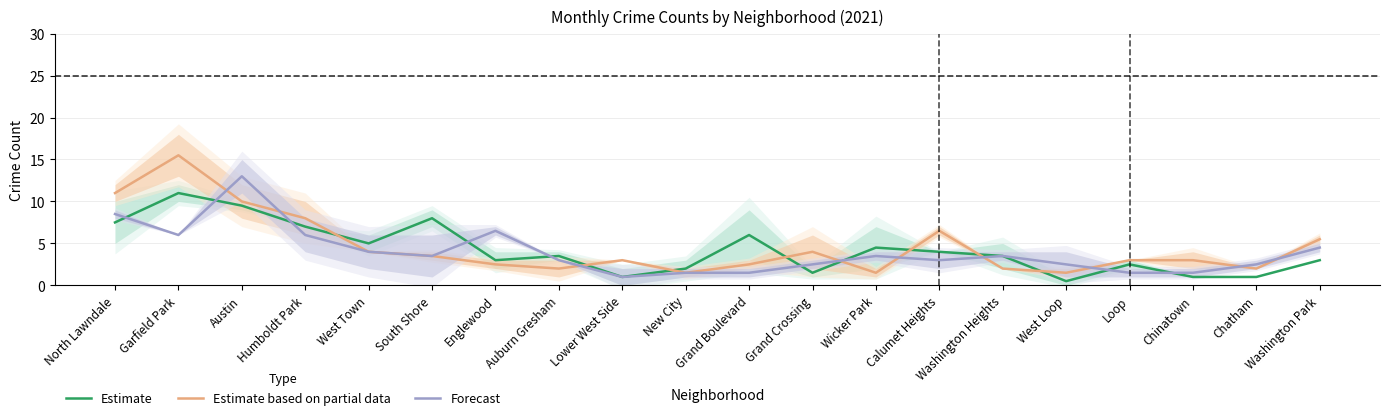

Does the chart have visible grid lines?

Yes